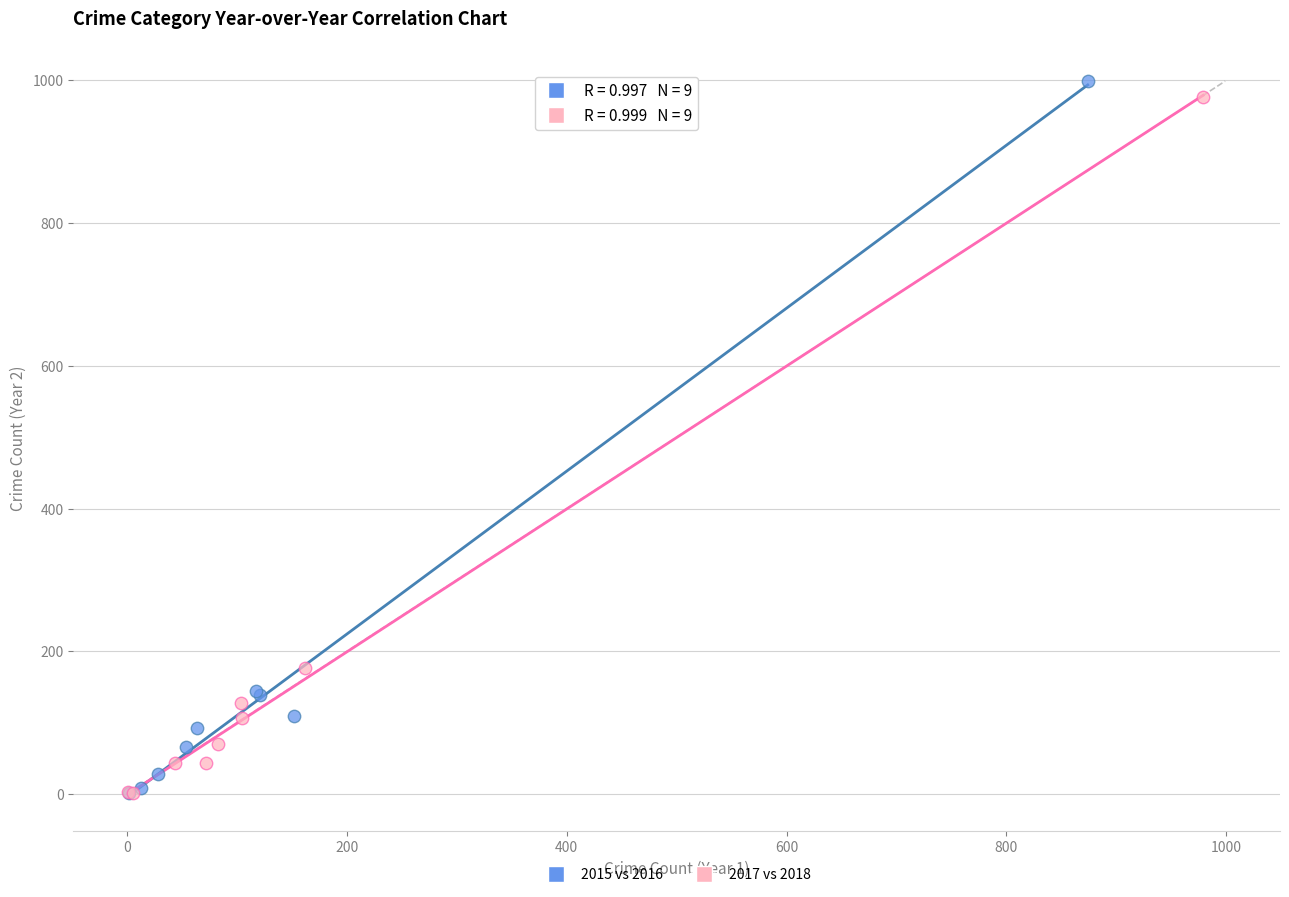

Which series has the widest spread of Y values?

2015 vs 2016